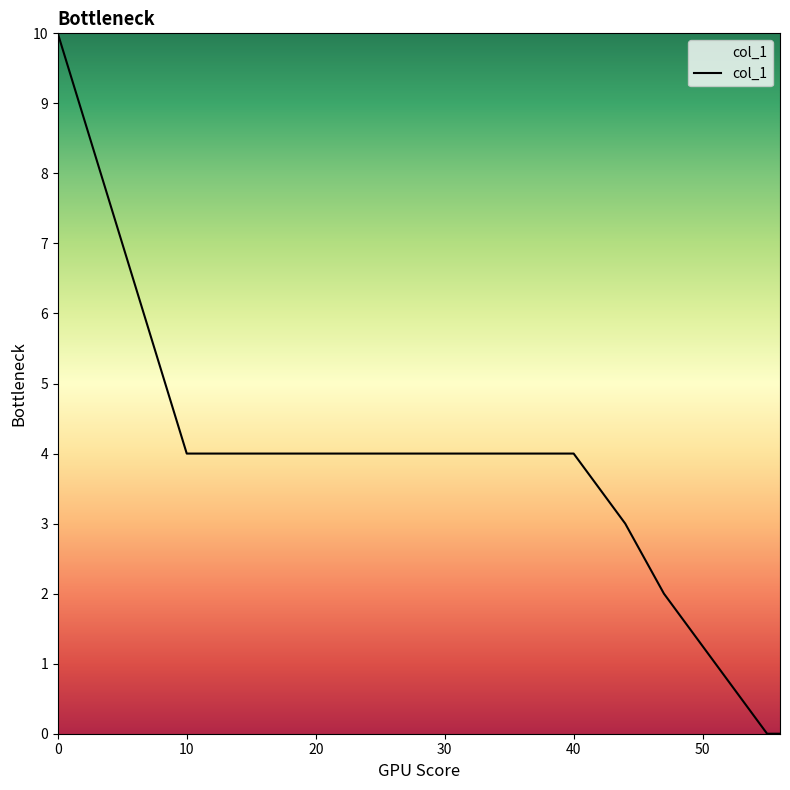

What is the maximum value shown in the chart?

10